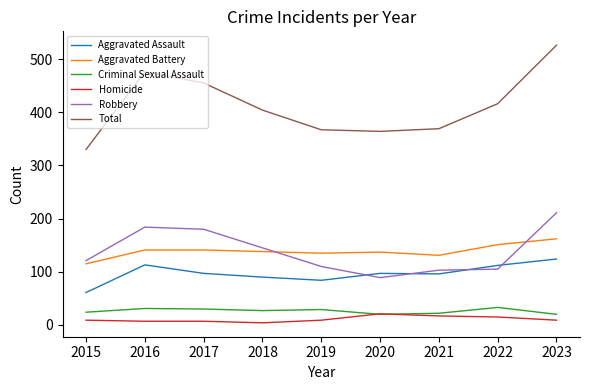

Is this an area chart (filled region under the line)?

No